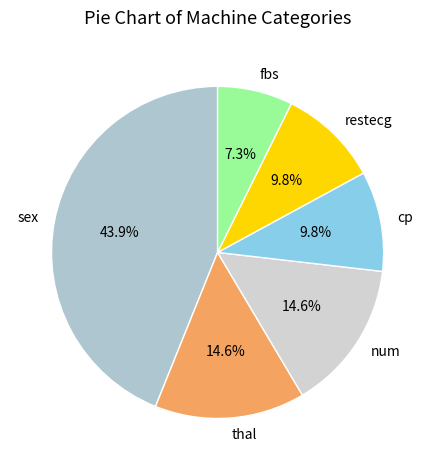

Is there any slice that represents more than half of the pie?

No